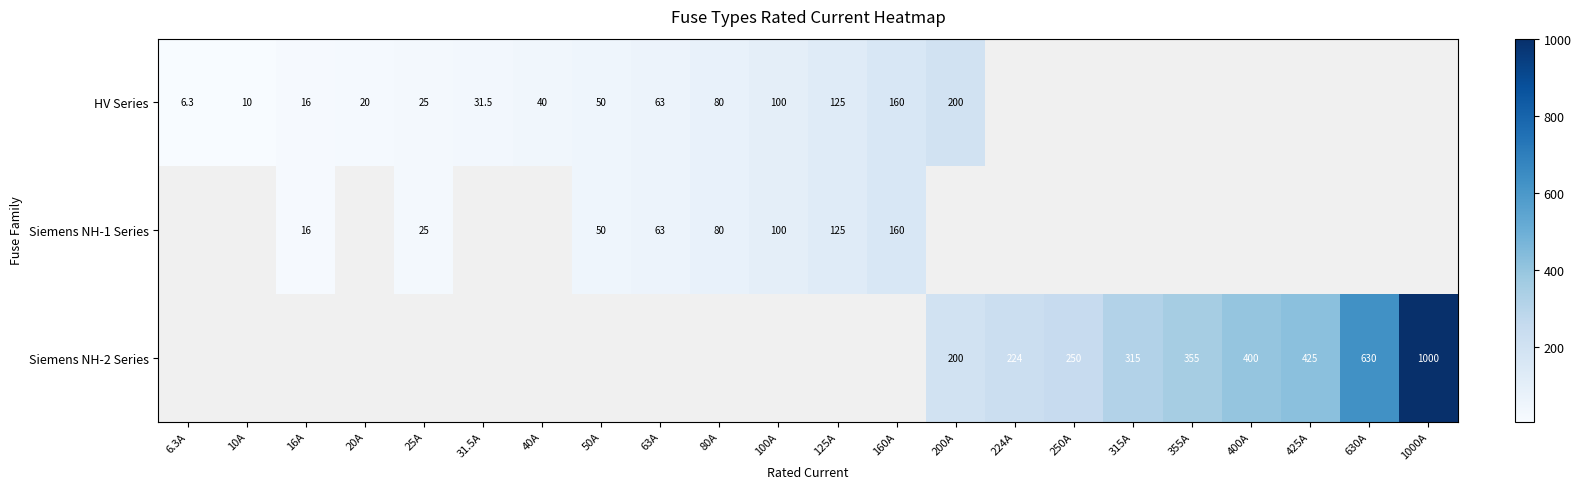

True or false: Siemens NH-1 Series has a value of 100.0 at 100A.

True